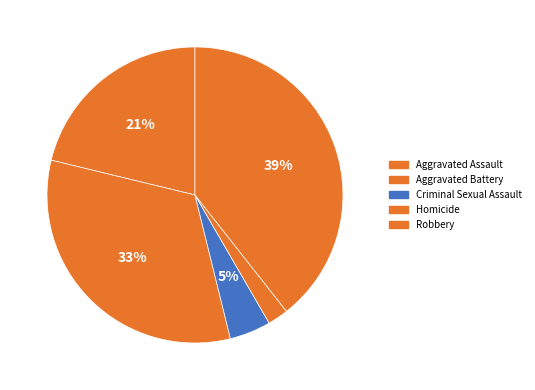

The Robbery slice represents 39% of the pie. True or false?

True